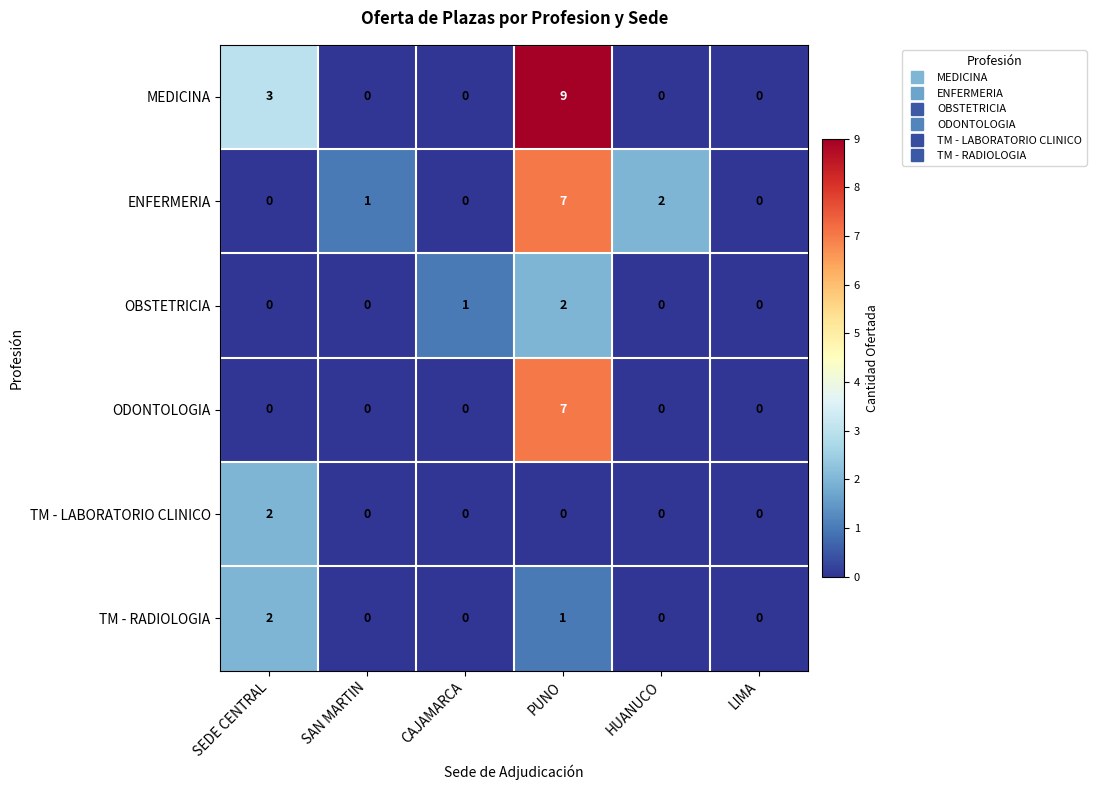

At which label is ENFERMERIA closest to 3?

HUANUCO